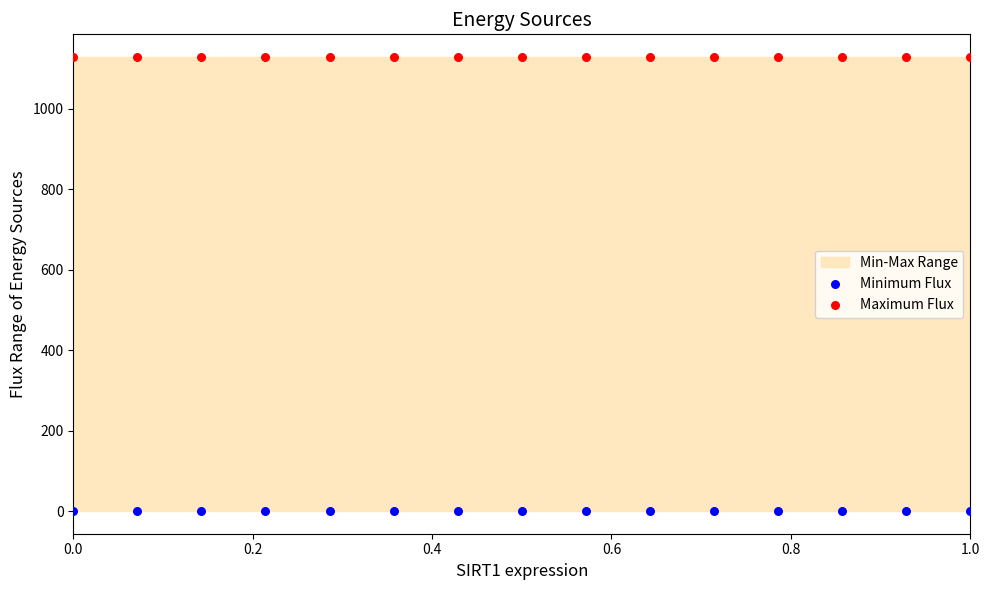

Which series reaches the maximum Y coordinate?

Maximum Flux